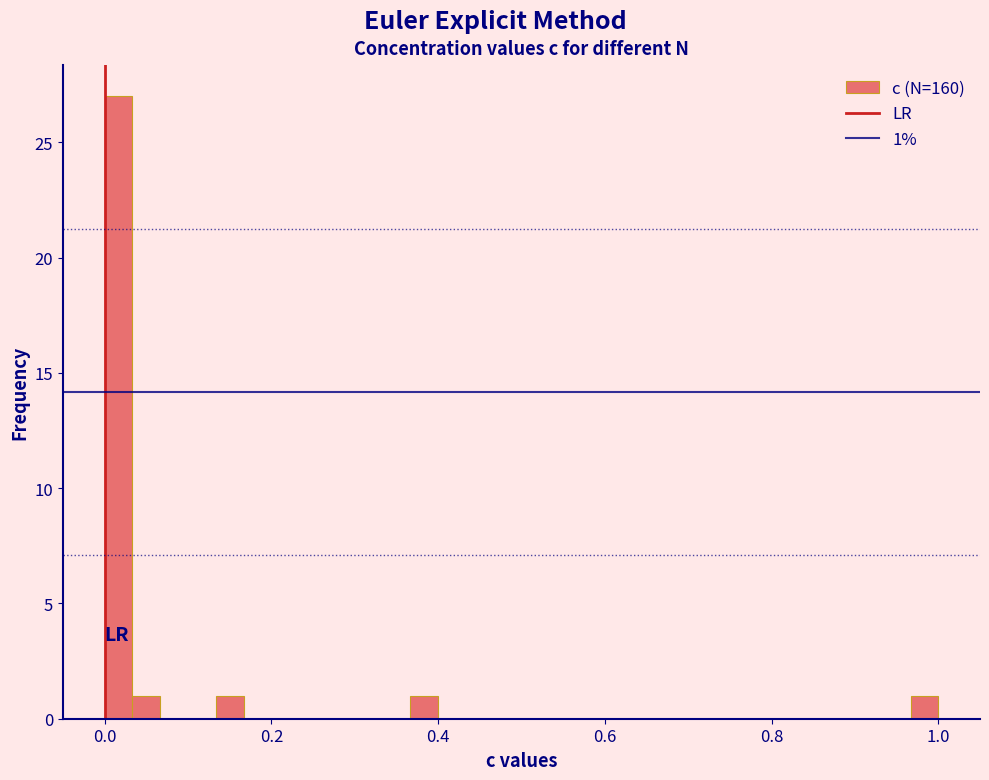

Around what value on the x-axis is the tallest bar? Give the approximate position of its centre, as read against the axis.

0.02